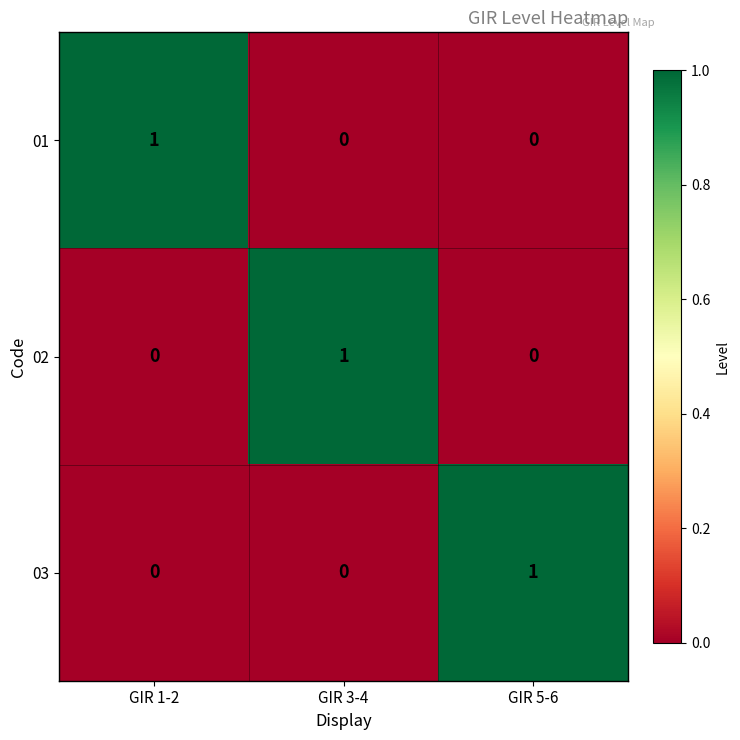

How many 02 values are between 0 and 1?

3